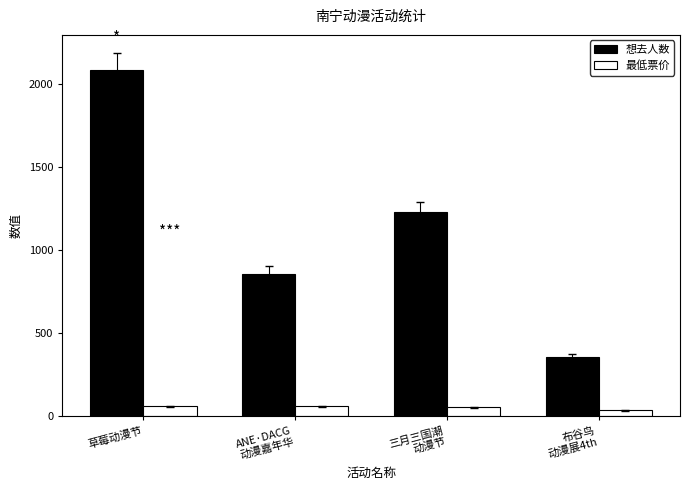

The 想去人数 series shows 358 at 布谷鸟
动漫展4th. True or false?

True